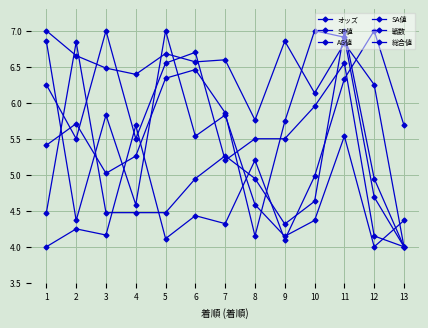

Does the chart have visible grid lines?

Yes